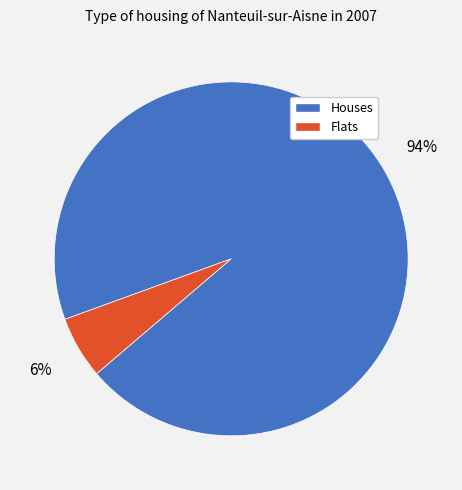

Count the number of slices in the pie.

2